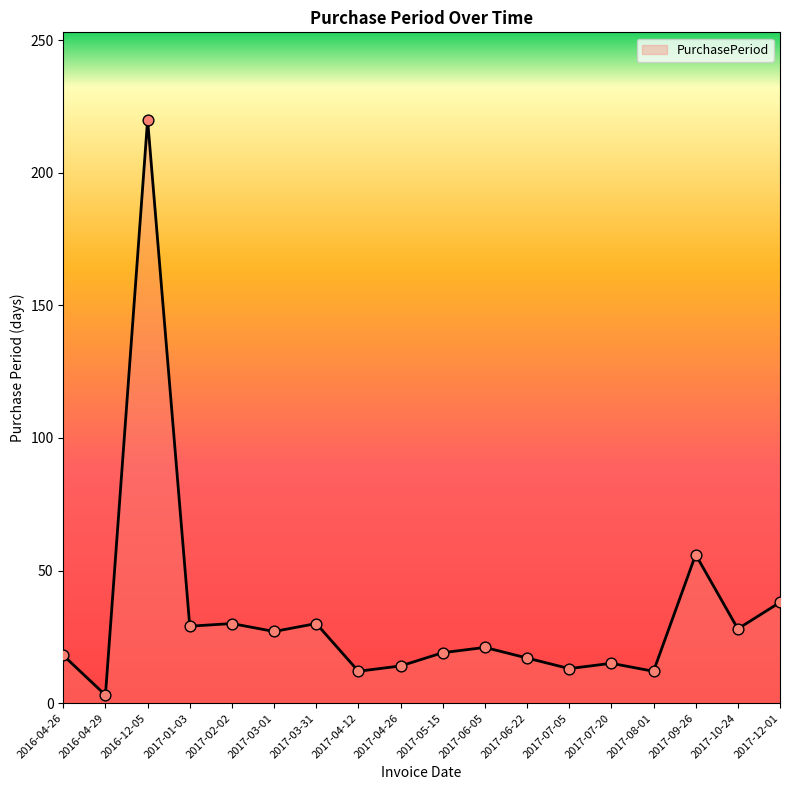

What is the ratio of the value at 2017-07-20 to the value at 2016-04-29?

5.0